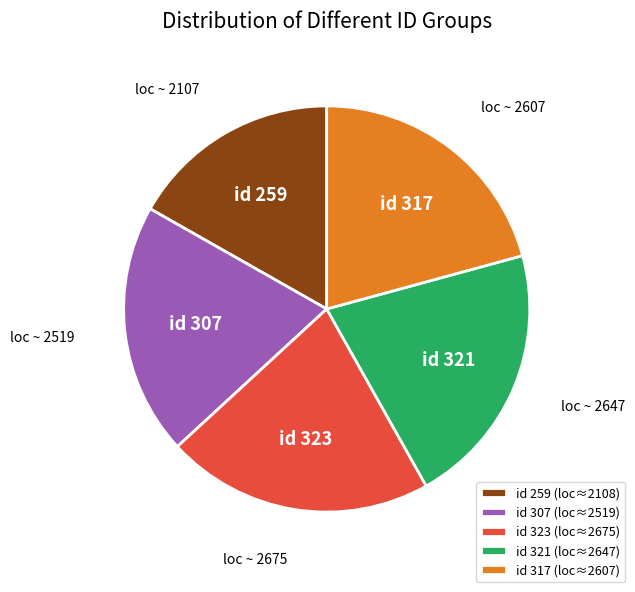

The id 307 slice represents 33% of the pie. True or false?

False